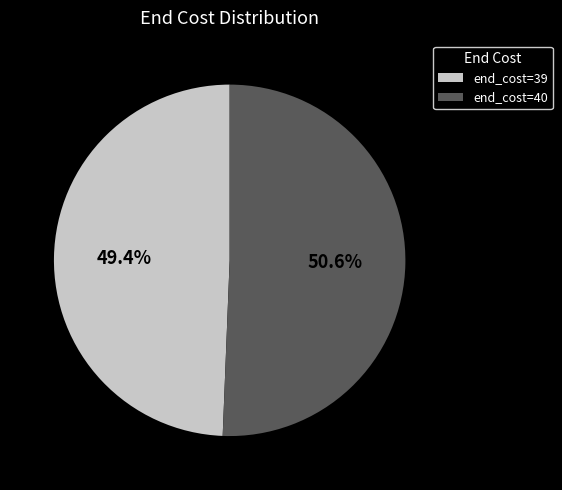

Is there a majority slice in this chart?

Yes